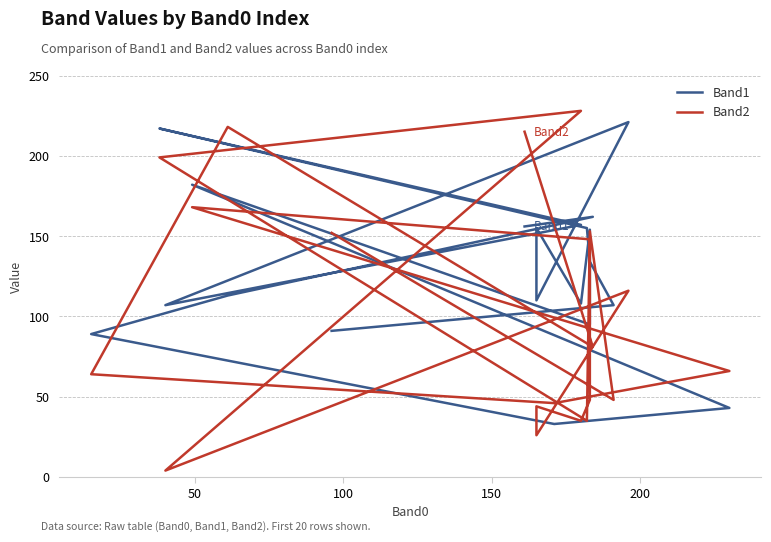

Reading right to left, extract all data points from this chart.

Band1: 156	162	113	89	33	43	182	95	154	108	155	110	221	107	157	217	155	134	107	91
Band2: 215	81	218	64	46	66	168	148	48	35	44	26	116	4	228	199	35	153	48	152